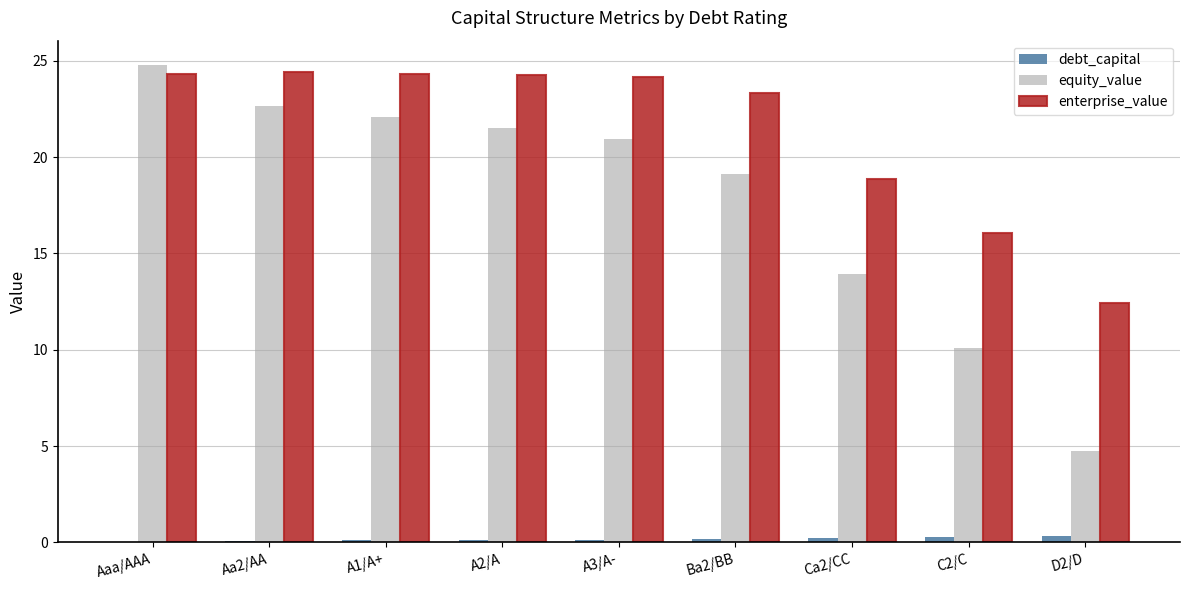

At which label does equity_value first exceed 20?

Aaa/AAA